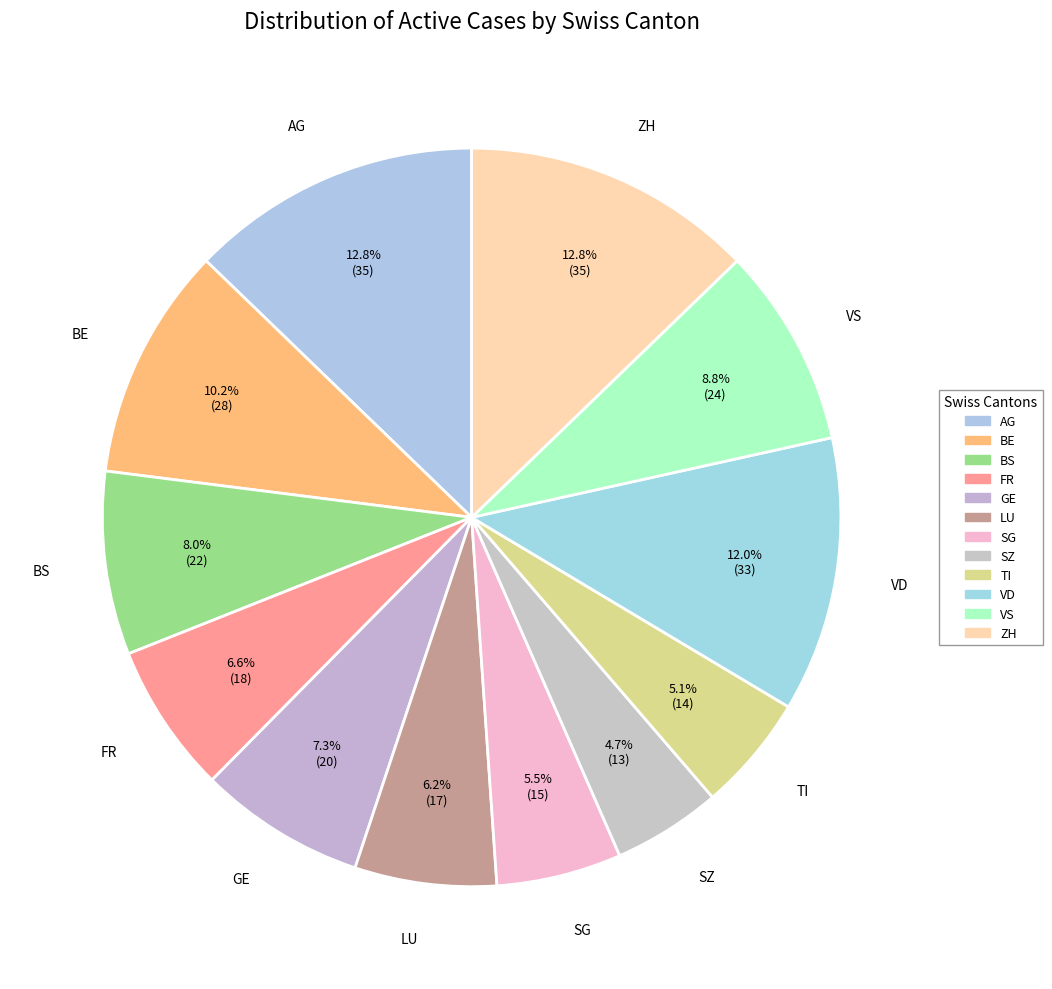

What percentage is the ZH slice, to the nearest percent?

13%